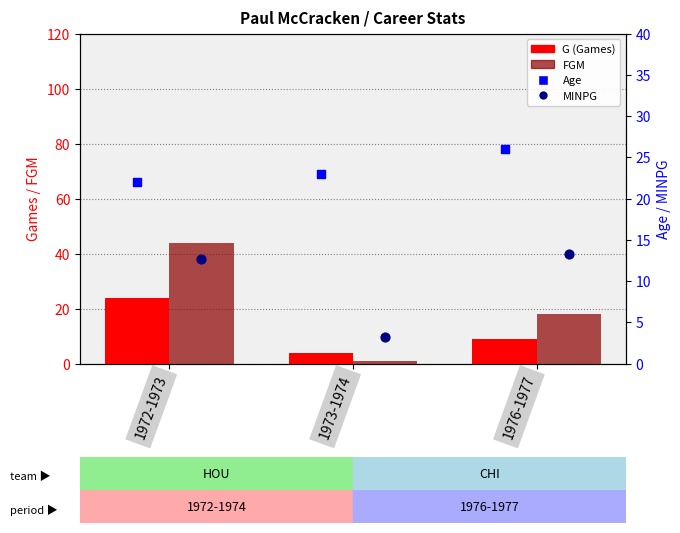

Which series has the largest total across all categories?

Age